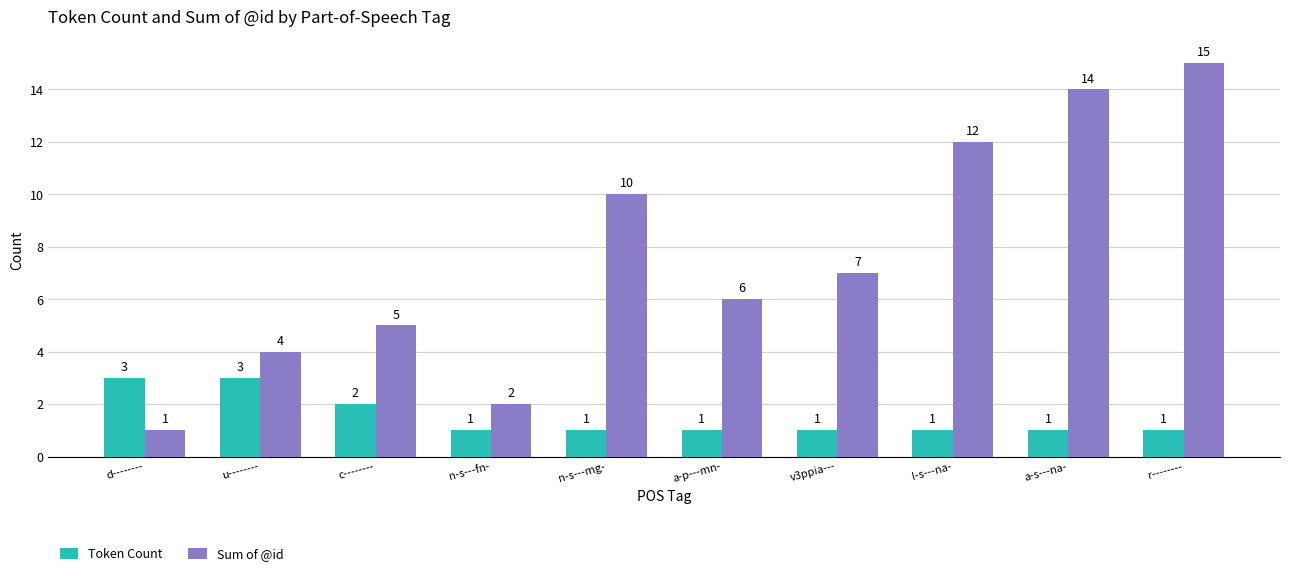

Reading left to right, list all the values displayed in this chart.

Token Count: d--------=3	u--------=3	c--------=2	n-s---fn-=1	n-s---mg-=1	a-p---mn-=1	v3ppia---=1	l-s---na-=1	a-s---na-=1	r--------=1
Sum of @id: d--------=1	u--------=4	c--------=5	n-s---fn-=2	n-s---mg-=10	a-p---mn-=6	v3ppia---=7	l-s---na-=12	a-s---na-=14	r--------=15